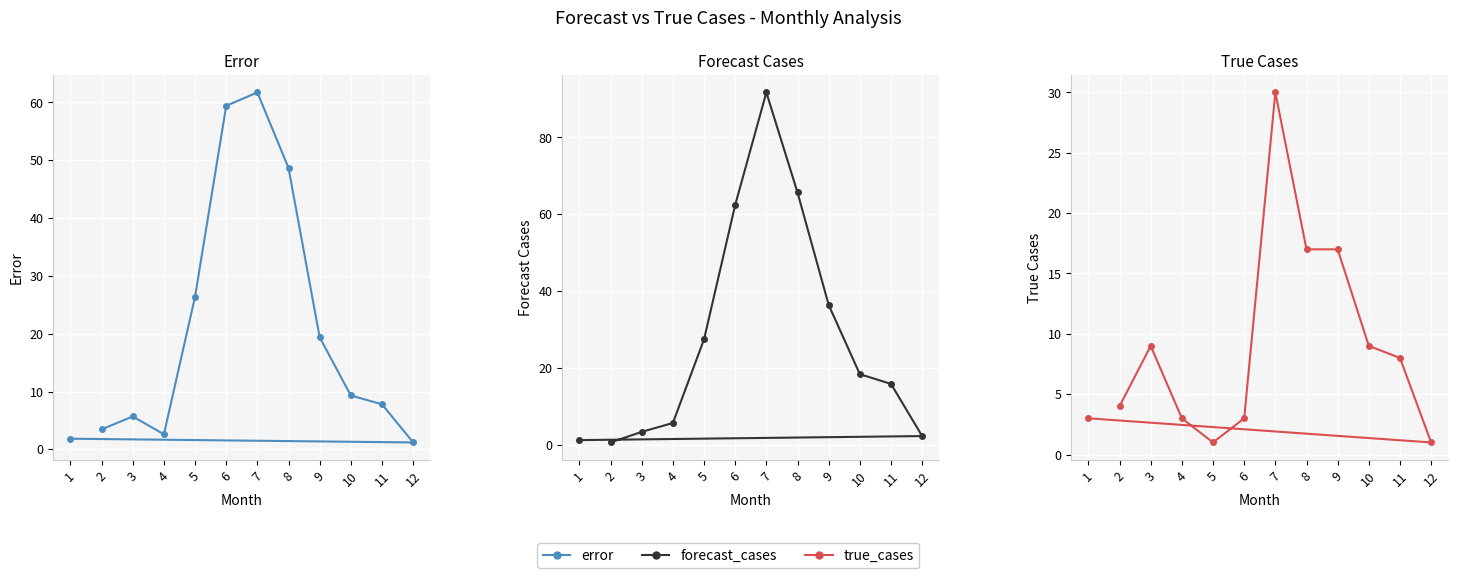

What is the label of the 9th point from the left?

10